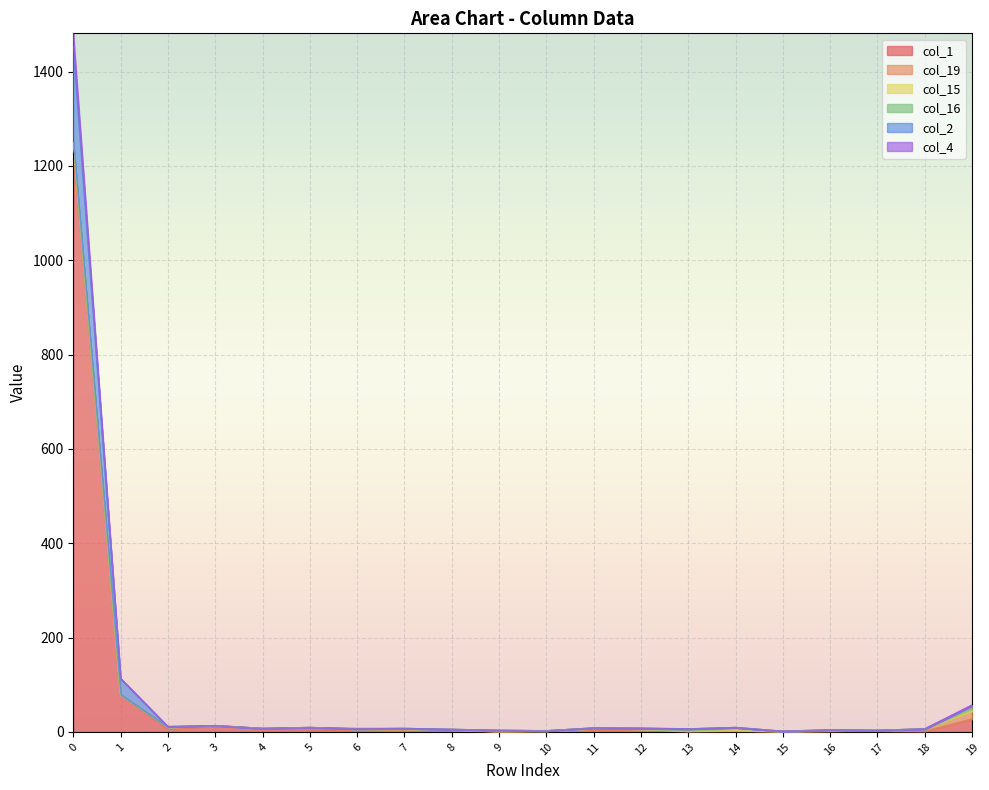

The value of col_1 at 0 is 1729. True or false?

False